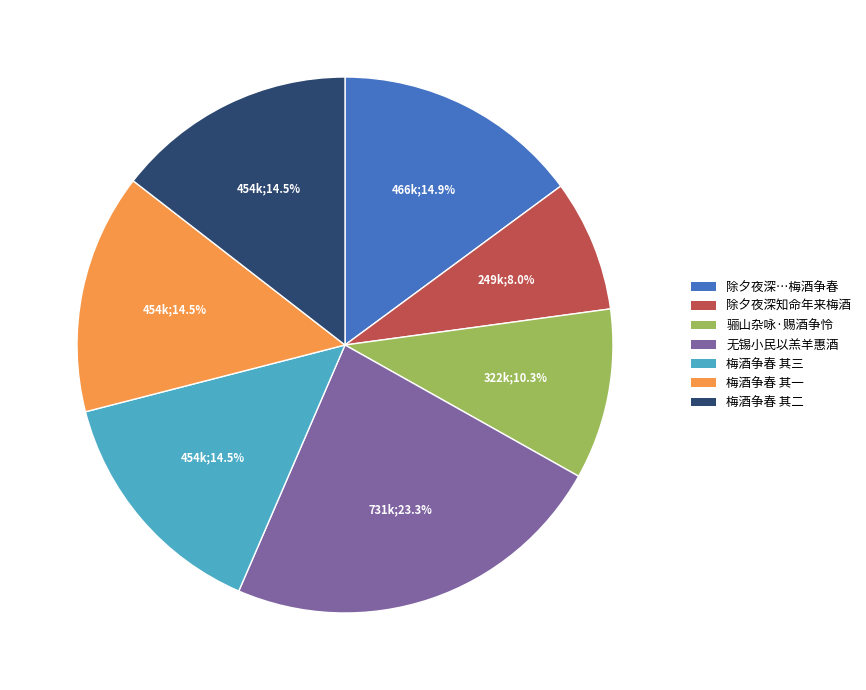

Does any single category account for the majority?

No